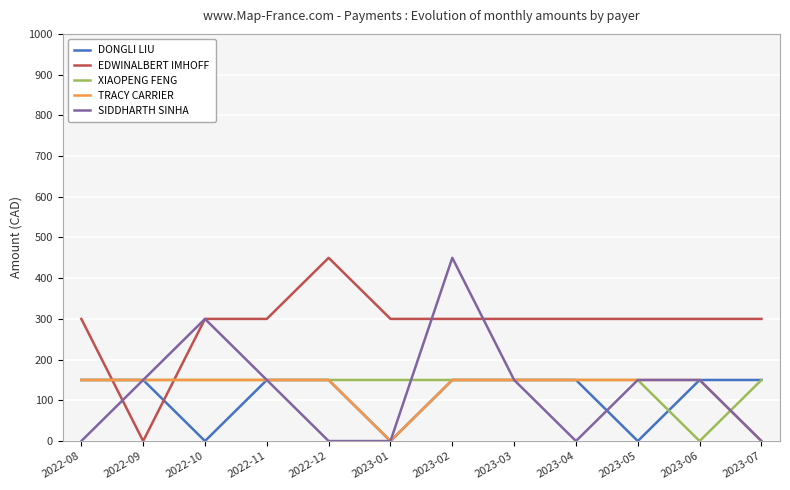

What position from the left is 2023-02?

7